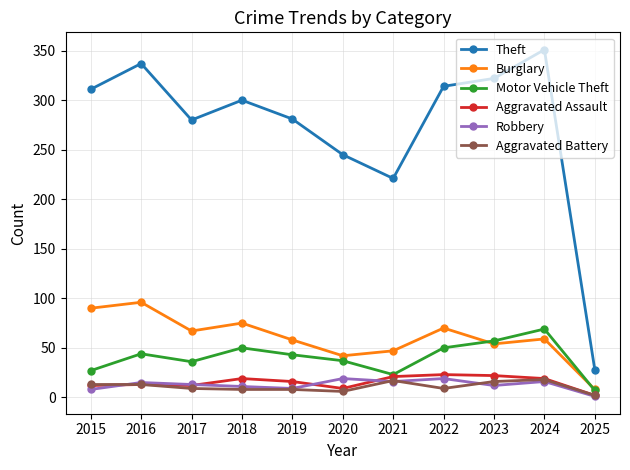

True or false: Aggravated Battery has more than 0 points higher than both neighbors.

True